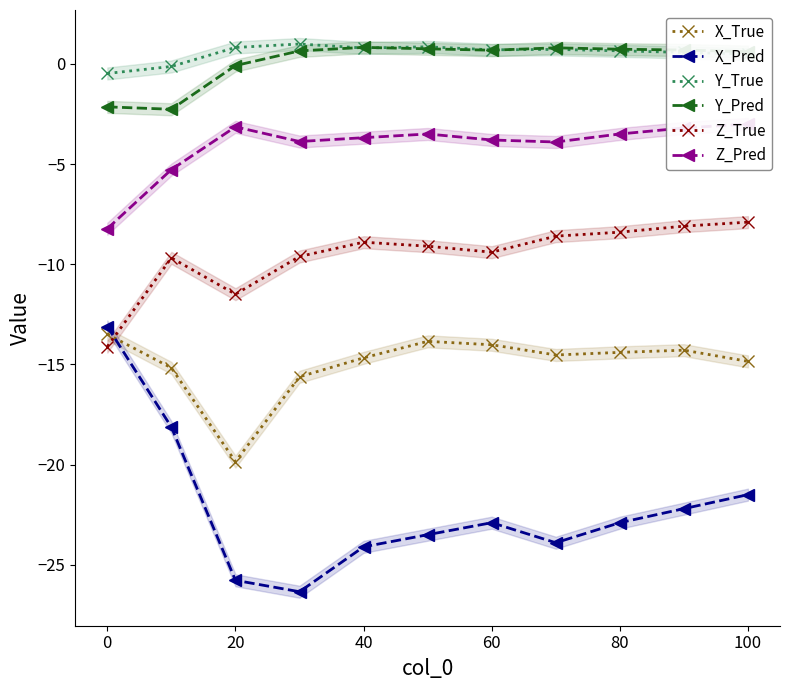

Where is Z_True nearest to the value -11?

20